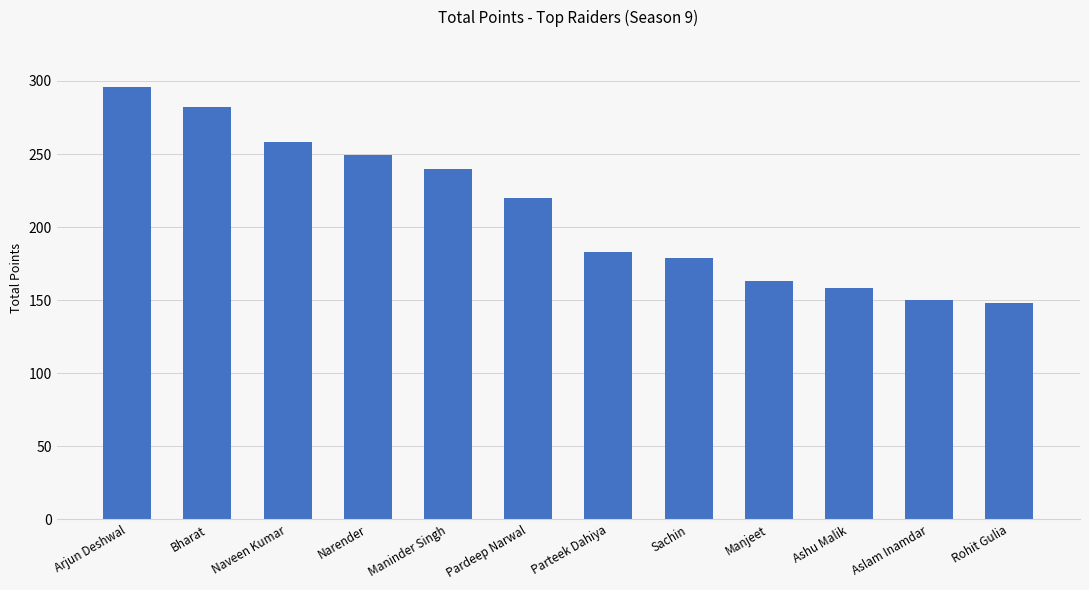

Where is the data nearest to the value 222?

Pardeep Narwal